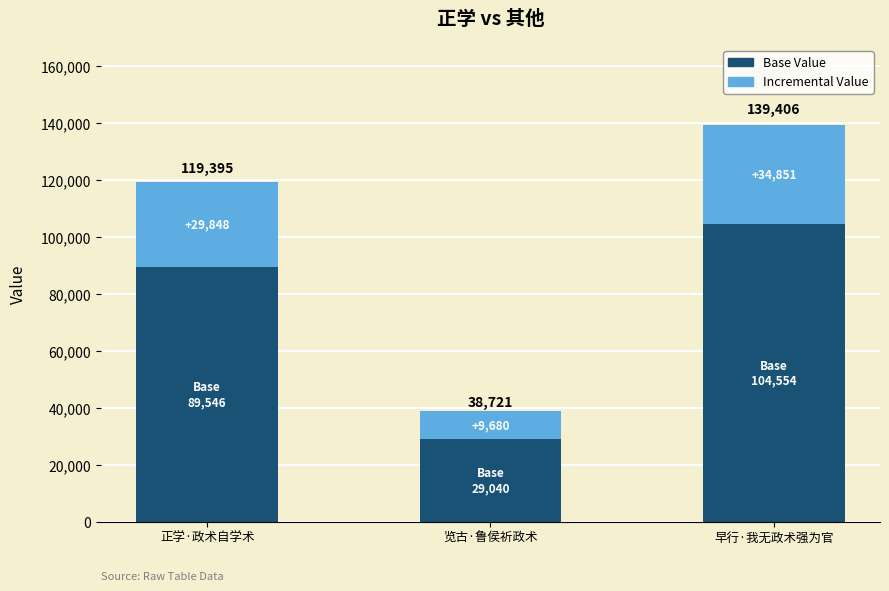

Where is Base Value nearest to the value 66797?

正学·政术自学术